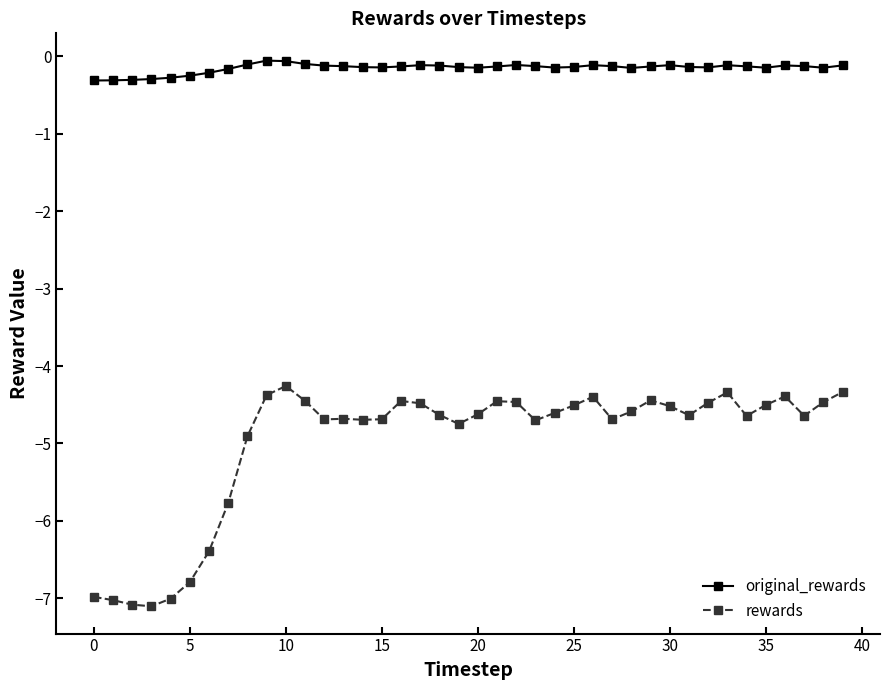

What is the sum of all original_rewards values?

-6.0